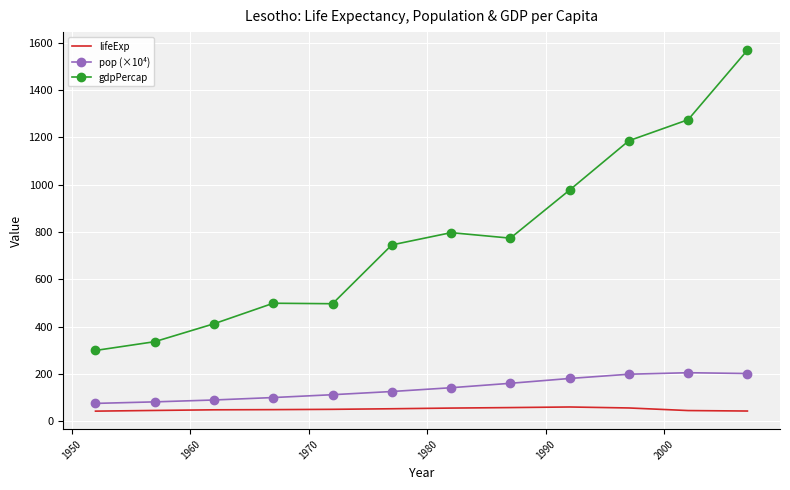

Which series has the largest total across all categories?

gdpPercap